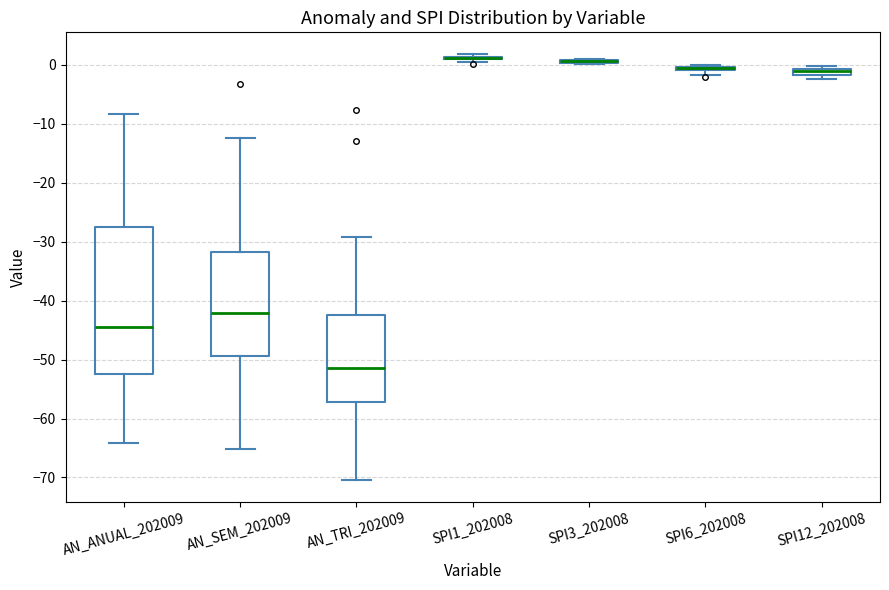

Which box is the tallest, from its lower edge to its upper edge?

AN_ANUAL_202009